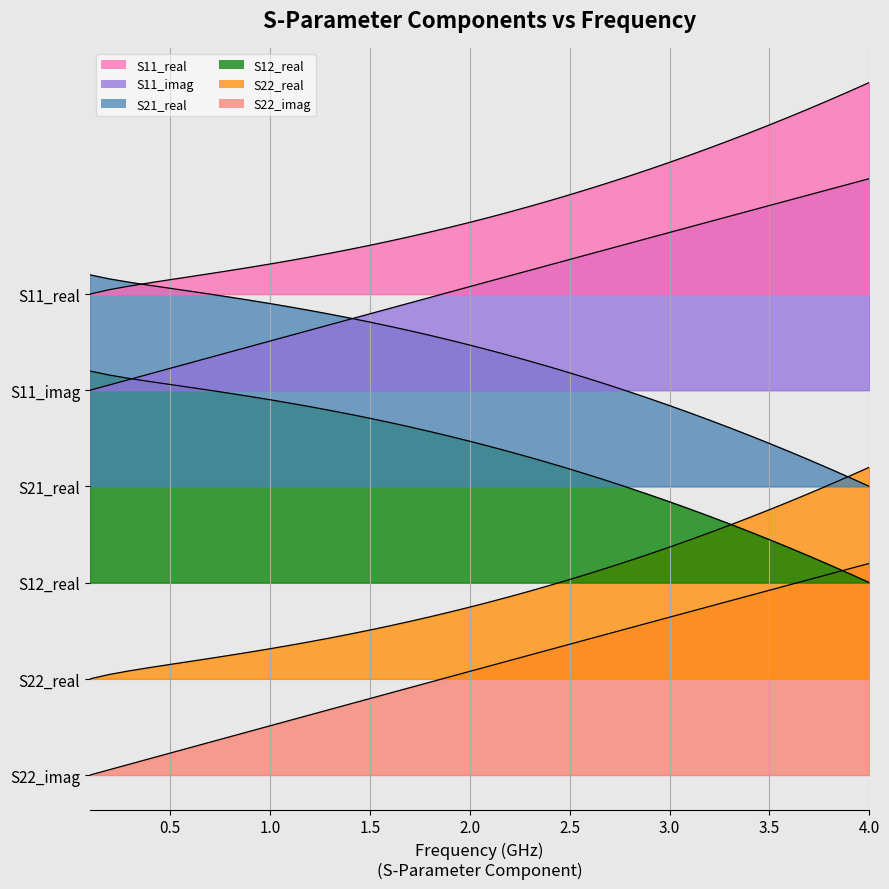

True or false: S12_real has a value of 2.4 at 22.

False